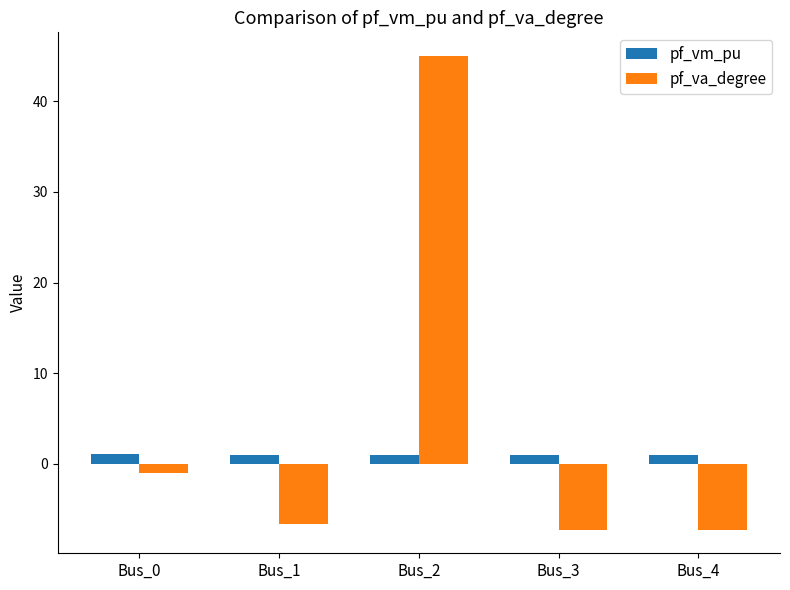

How many negative values does the pf_va_degree series have?

4